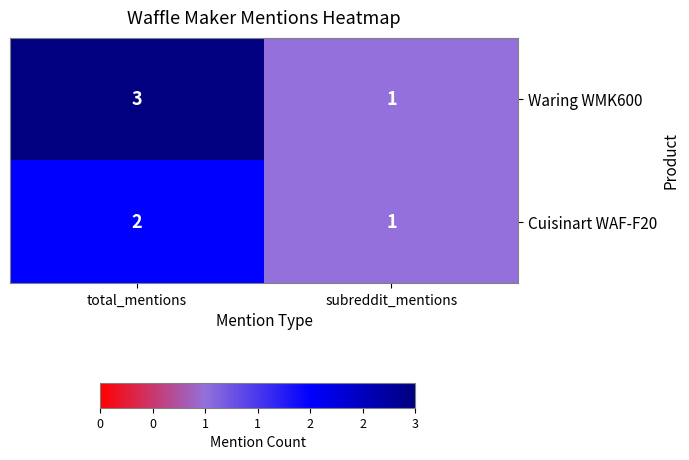

The Waring WMK600 series shows 5 at total_mentions. True or false?

False